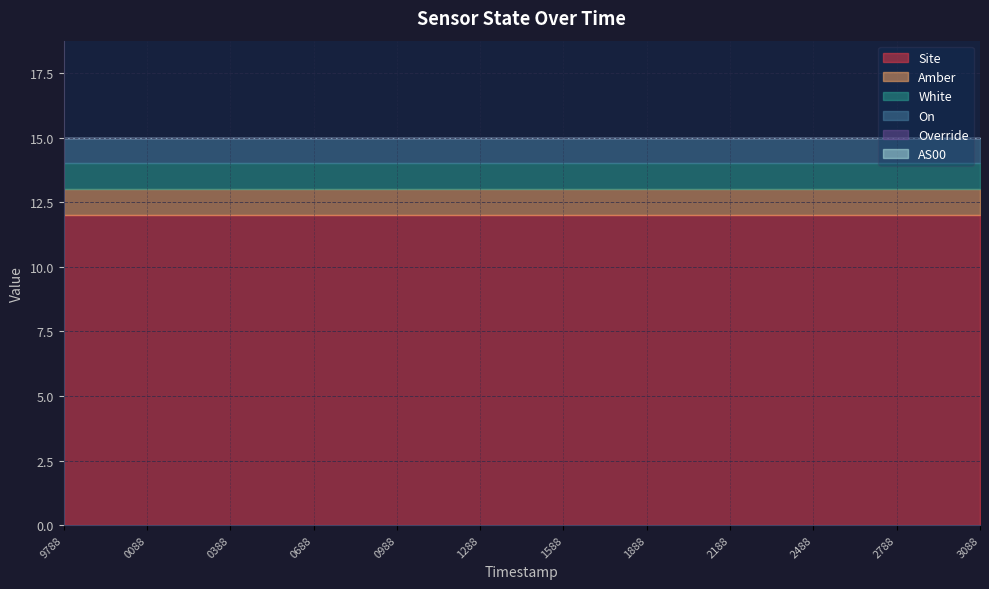

List the series in order of their peak value, highest first.

Site, Amber, White, On, Override, AS00